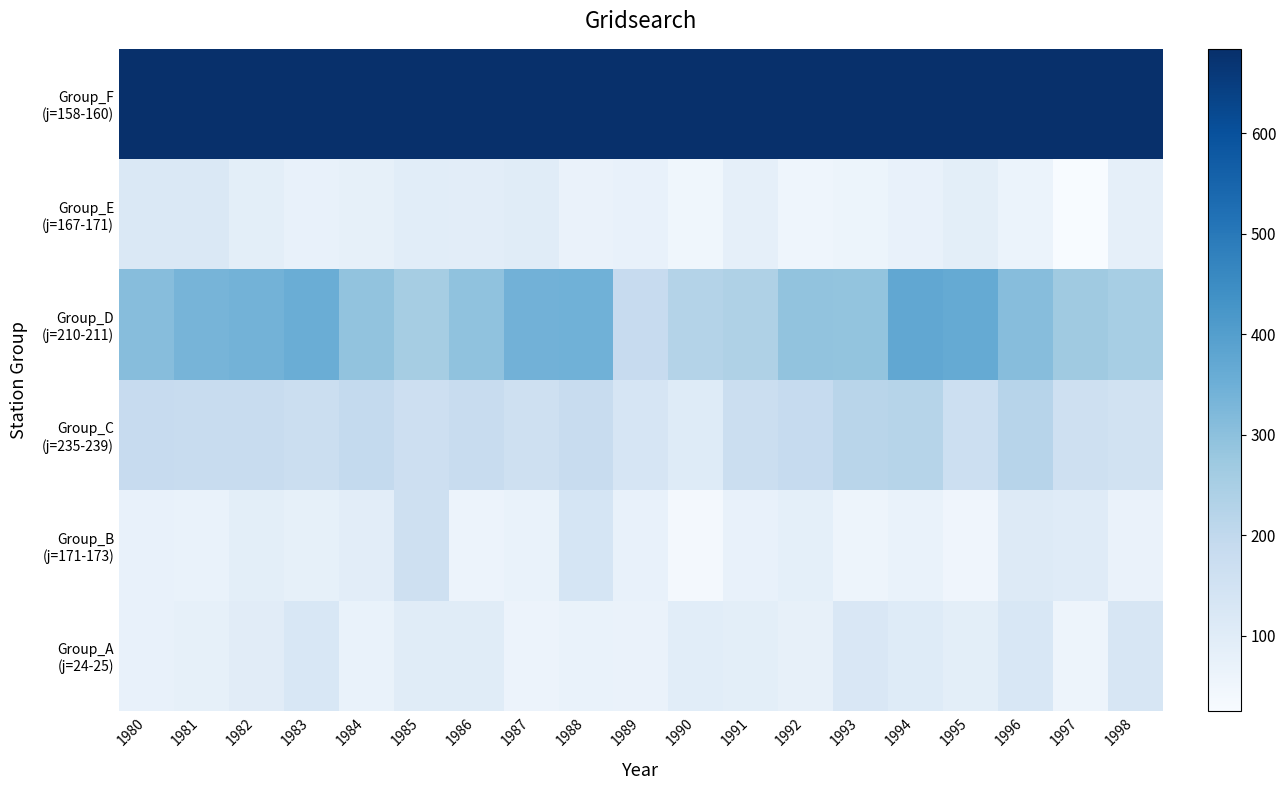

Which has a higher value, 1996 or 1983?

1983